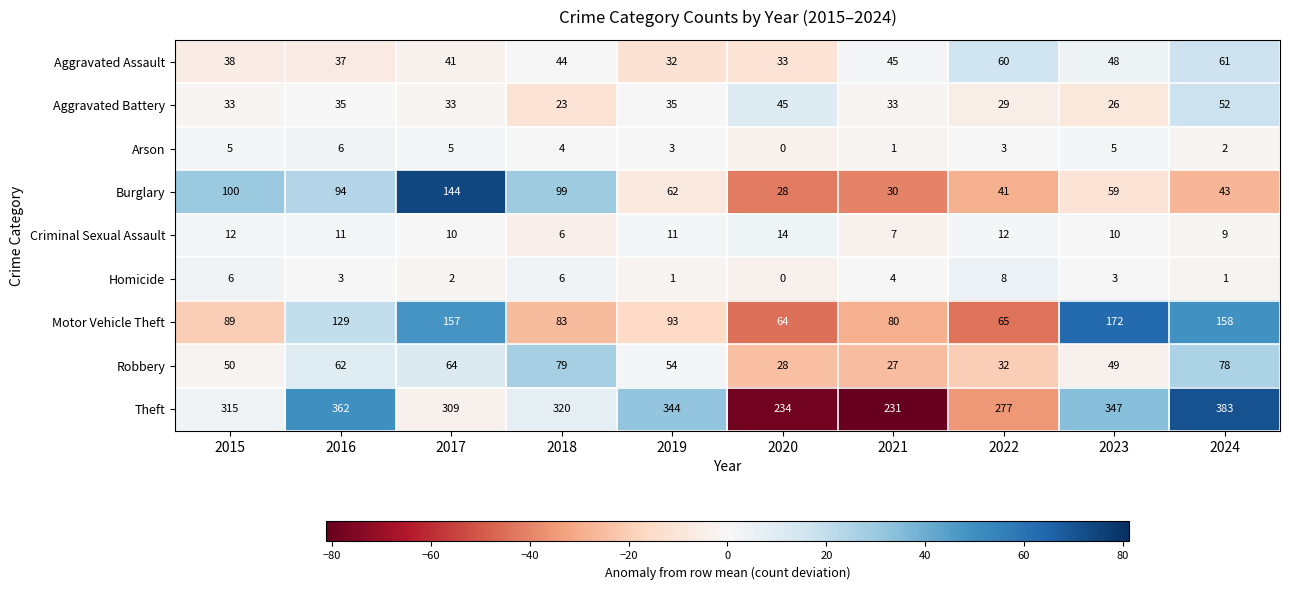

What is the difference between the maximum and minimum values in the Aggravated Assault series?

29